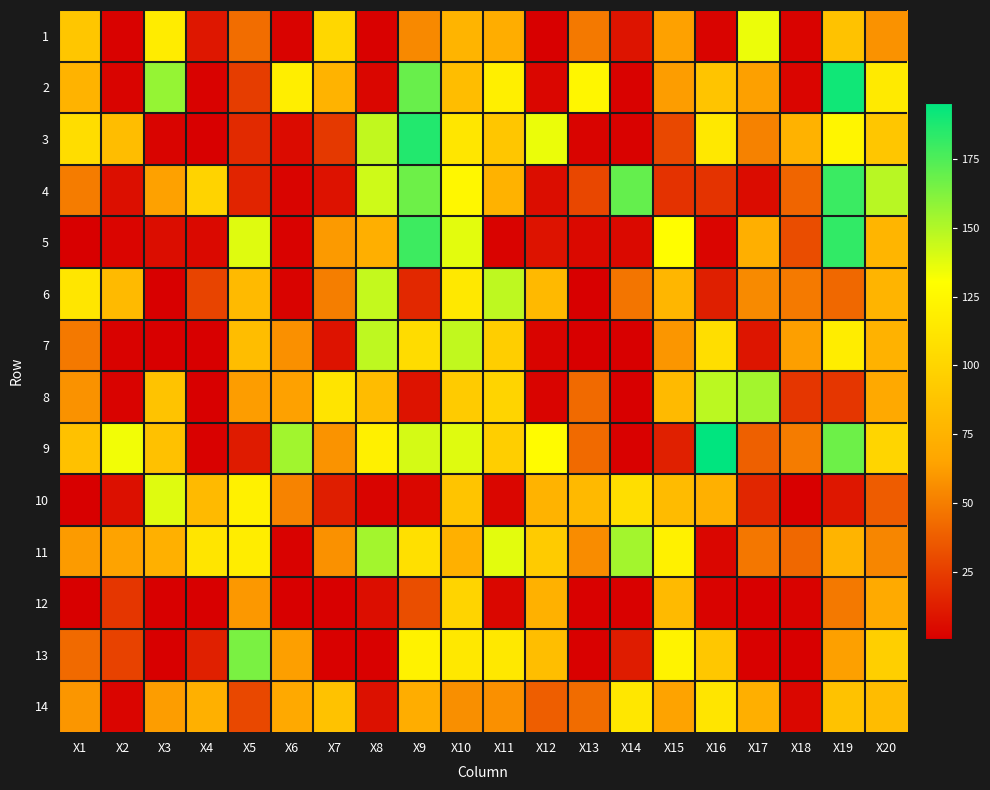

Reading left to right, transcribe all the data shown in this chart.

1: X1=89.5	X2=1.8	X3=116.9	X4=9.7	X5=43.7	X6=2.2	X7=101.7	X8=1.4	X9=54.4	X10=76.4	X11=71.6	X12=1.1	X13=48.2	X14=8.6	X15=63.7	X16=2.6	X17=134.9	X18=2.3	X19=86.6	X20=58.2
2: X1=75.4	X2=2.7	X3=156.9	X4=1.7	X5=24.7	X6=118.3	X7=75.5	X8=3.5	X9=168.4	X10=82.7	X11=119.5	X12=3.2	X13=124.0	X14=1.6	X15=62.3	X16=88.0	X17=63.3	X18=3.1	X19=190.9	X20=115.4
3: X1=105.7	X2=82.5	X3=2.5	X4=1.1	X5=17.3	X6=5.3	X7=23.2	X8=146.1	X9=186.5	X10=112.0	X11=89.4	X12=135.2	X13=2.5	X14=1.7	X15=28.9	X16=114.2	X17=51.6	X18=75.0	X19=123.1	X20=89.5
4: X1=49.2	X2=6.9	X3=63.9	X4=98.8	X5=15.2	X6=2.4	X7=7.7	X8=142.7	X9=167.2	X10=124.8	X11=75.0	X12=6.0	X13=28.4	X14=169.7	X15=20.4	X16=20.7	X17=5.7	X18=40.2	X19=180.5	X20=148.4
5: X1=0.8	X2=2.9	X3=6.1	X4=4.6	X5=138.5	X6=1.7	X7=61.2	X8=72.2	X9=179.6	X10=137.4	X11=2.1	X12=8.3	X13=4.5	X14=4.4	X15=129.2	X16=2.9	X17=72.3	X18=31.1	X19=182.6	X20=77.2
6: X1=112.6	X2=80.6	X3=1.0	X4=27.4	X5=80.5	X6=2.2	X7=50.2	X8=145.3	X9=16.6	X10=113.9	X11=146.7	X12=79.8	X13=1.1	X14=46.6	X15=77.7	X16=12.8	X17=54.8	X18=48.6	X19=41.5	X20=76.5
7: X1=48.3	X2=1.6	X3=0.8	X4=1.0	X5=82.5	X6=57.3	X7=8.2	X8=146.8	X9=105.0	X10=146.1	X11=94.9	X12=2.5	X13=0.5	X14=1.1	X15=59.6	X16=106.9	X17=9.1	X18=63.0	X19=117.9	X20=74.8
8: X1=57.9	X2=2.3	X3=86.9	X4=1.2	X5=62.5	X6=63.7	X7=111.1	X8=81.8	X9=8.1	X10=92.8	X11=99.6	X12=2.4	X13=42.1	X14=1.1	X15=80.1	X16=147.4	X17=153.8	X18=22.0	X19=22.1	X20=68.2
9: X1=85.3	X2=133.5	X3=85.6	X4=1.3	X5=11.4	X6=154.0	X7=58.6	X8=119.6	X9=141.0	X10=138.4	X11=95.5	X12=127.7	X13=42.2	X14=1.6	X15=13.1	X16=195.3	X17=38.2	X18=49.5	X19=167.4	X20=100.1
10: X1=1.2	X2=7.3	X3=138.6	X4=80.0	X5=120.6	X6=52.2	X7=12.3	X8=2.5	X9=3.6	X10=87.7	X11=3.2	X12=75.3	X13=79.8	X14=106.8	X15=80.8	X16=73.2	X17=16.1	X18=1.2	X19=9.9	X20=36.9
11: X1=61.5	X2=64.4	X3=73.2	X4=111.8	X5=117.8	X6=1.8	X7=57.7	X8=153.8	X9=108.3	X10=73.1	X11=137.2	X12=93.2	X13=55.4	X14=153.7	X15=120.0	X16=3.3	X17=47.5	X18=41.5	X19=76.3	X20=53.3
12: X1=0.8	X2=21.9	X3=0.8	X4=0.9	X5=60.4	X6=1.1	X7=0.6	X8=6.4	X9=31.6	X10=99.5	X11=3.5	X12=74.3	X13=1.4	X14=1.4	X15=80.2	X16=2.0	X17=0.5	X18=2.2	X19=48.2	X20=68.8
13: X1=42.0	X2=26.4	X3=0.9	X4=13.1	X5=163.8	X6=62.9	X7=1.2	X8=1.4	X9=121.3	X10=113.7	X11=113.9	X12=83.4	X13=1.4	X14=11.5	X15=121.5	X16=89.6	X17=1.4	X18=0.8	X19=63.3	X20=95.8
14: X1=59.8	X2=3.1	X3=62.4	X4=73.1	X5=29.2	X6=68.4	X7=86.2	X8=7.4	X9=71.4	X10=56.6	X11=57.3	X12=37.7	X13=42.9	X14=113.3	X15=64.6	X16=111.8	X17=72.0	X18=3.6	X19=86.3	X20=81.6